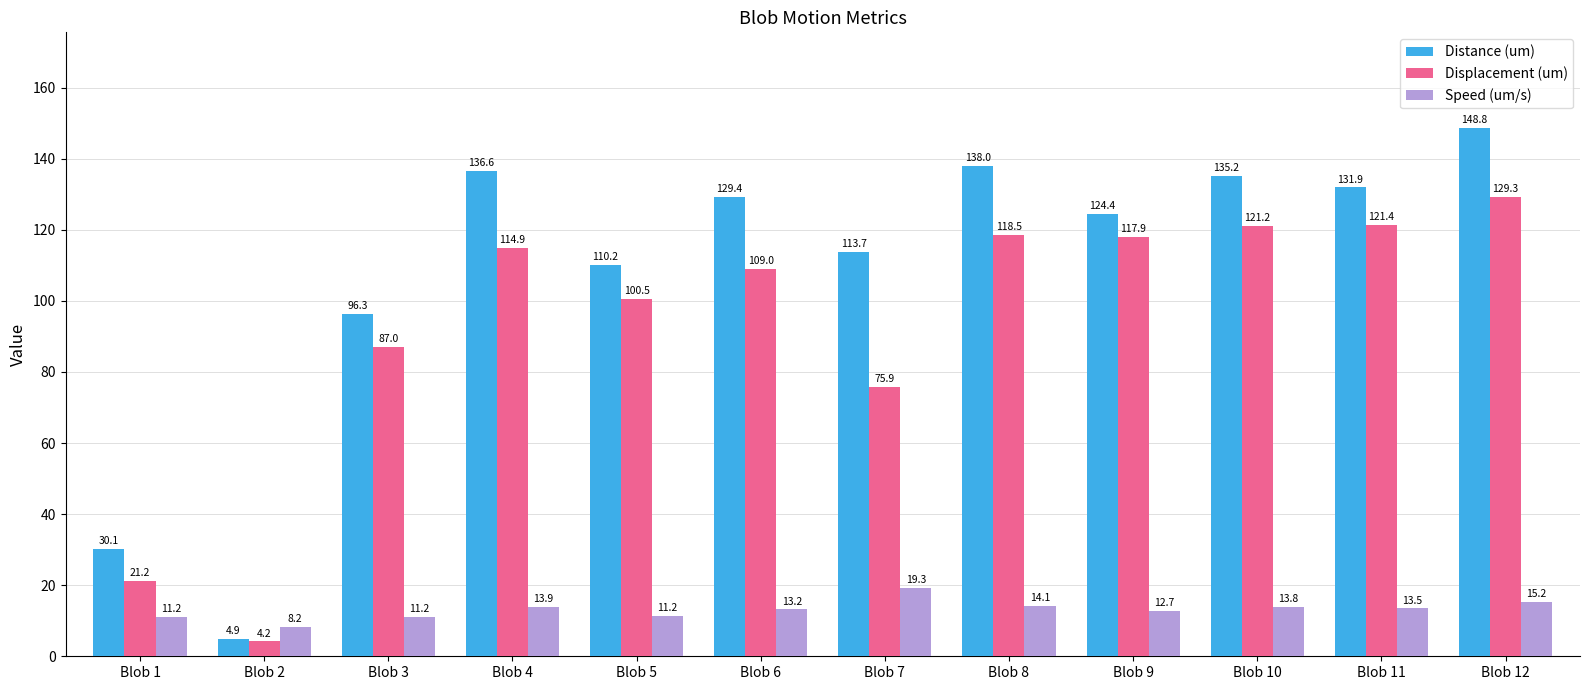

How many groups of bars are there?

12